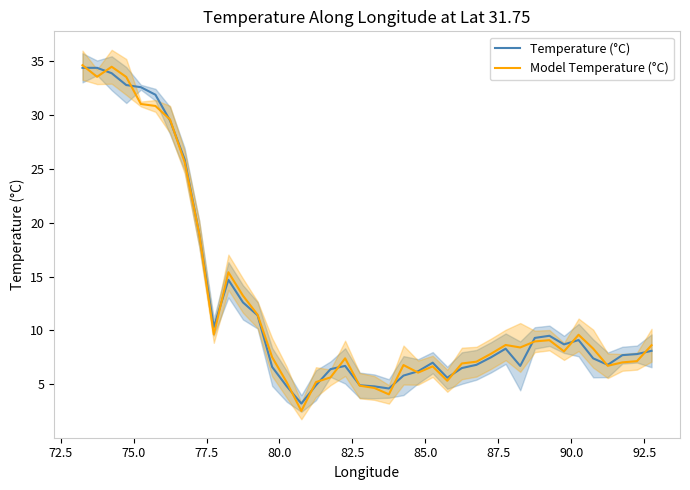

Which series ends up on top after the final intersection of Model Temperature (°C) and Temperature (°C)?

Model Temperature (°C)